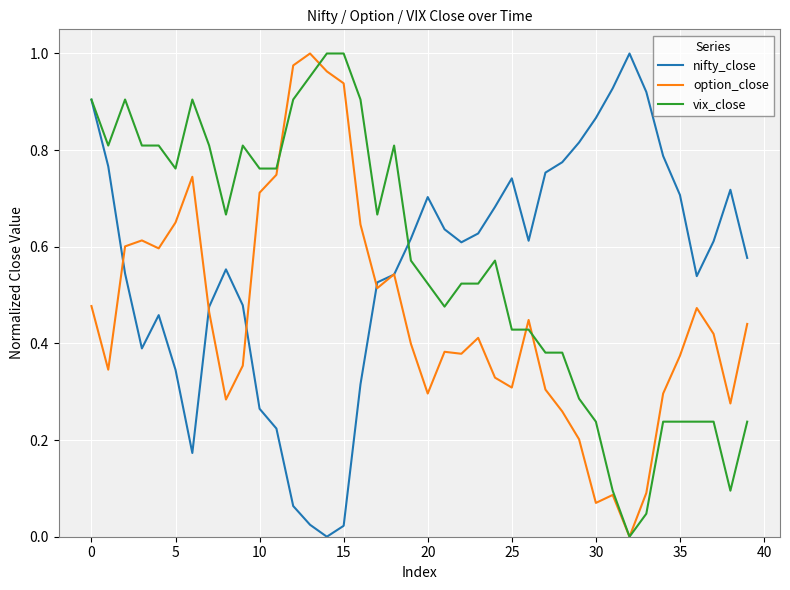

What is the greatest value displayed?

1.0